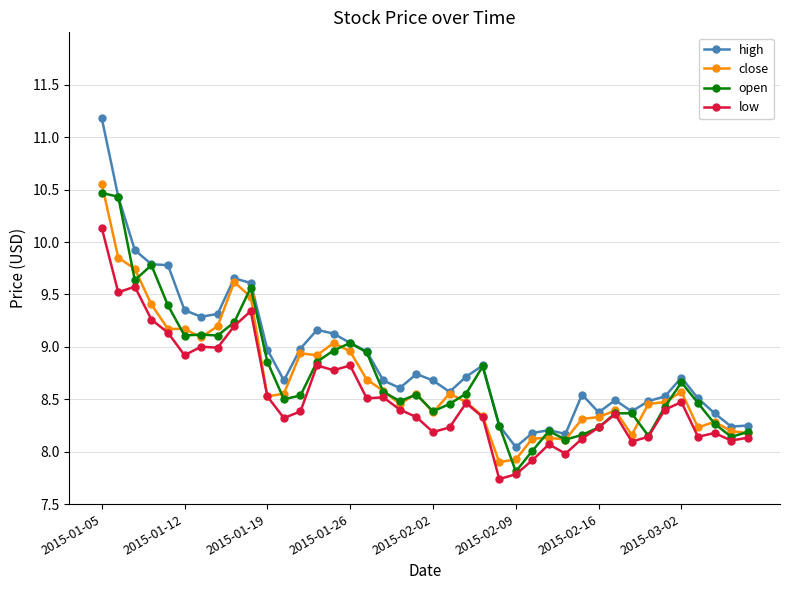

True or false: high and low cross at least once.

False